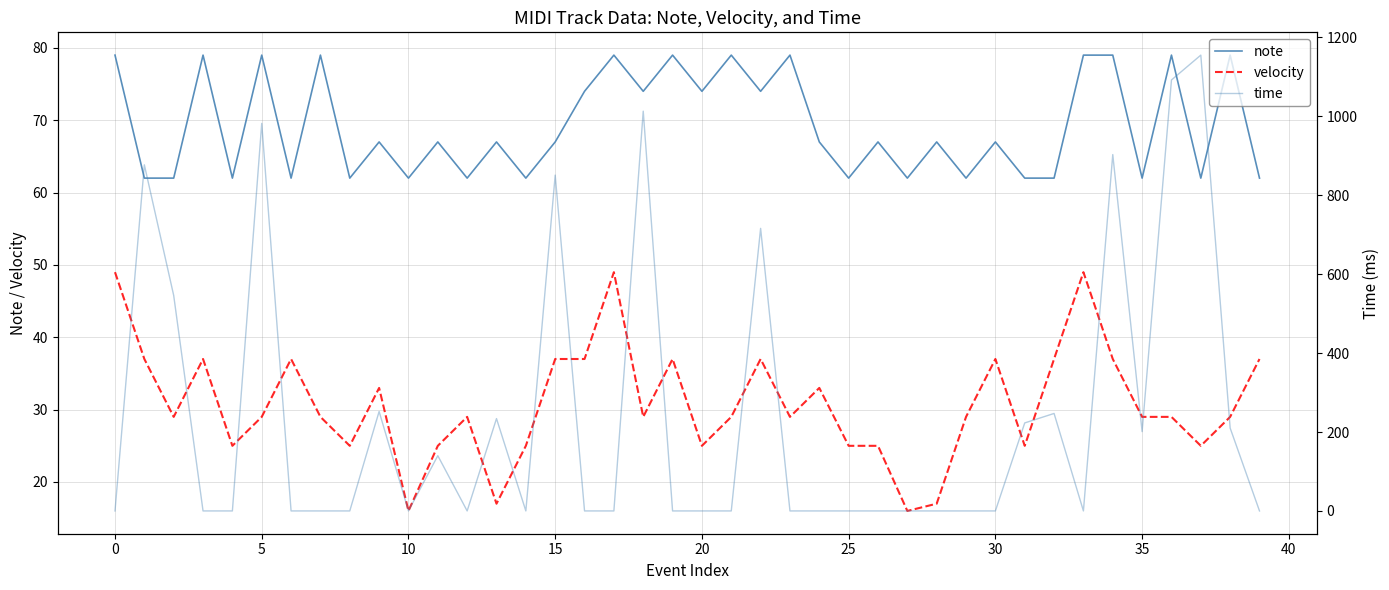

The value of time at 10 is -533. True or false?

False